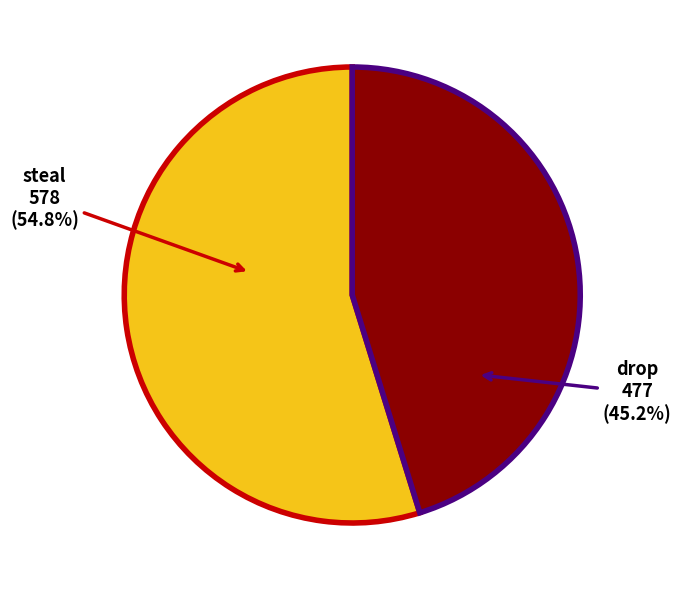

Combined, do steal and drop account for over 50%?

Yes